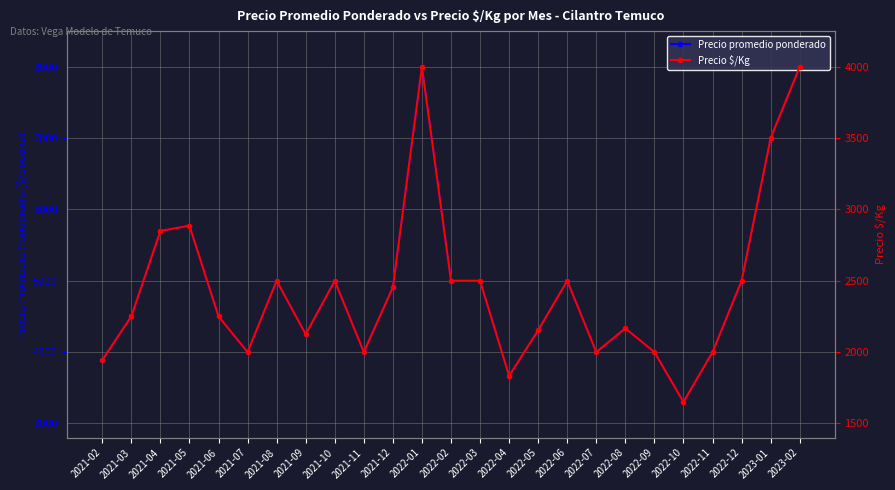

How many interior local peaks does the Precio promedio ponderado series have?

6